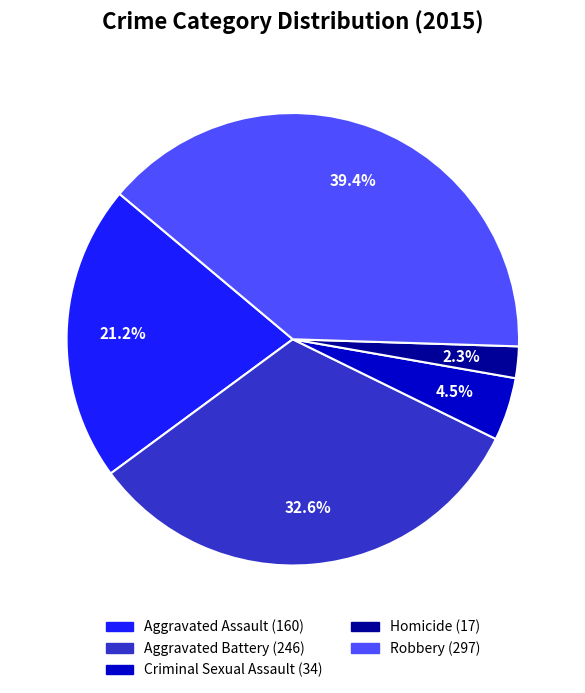

To the nearest percent, what is the combined percentage of Homicide and Criminal Sexual Assault?

7%